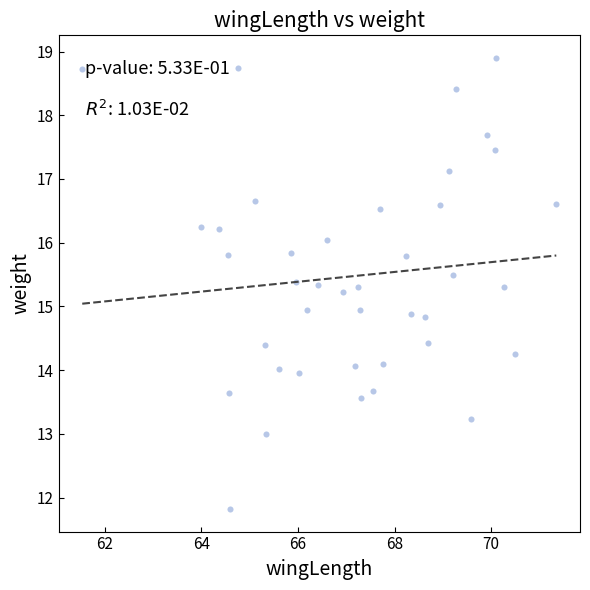

What is the range of X values (max minus min)?

9.8